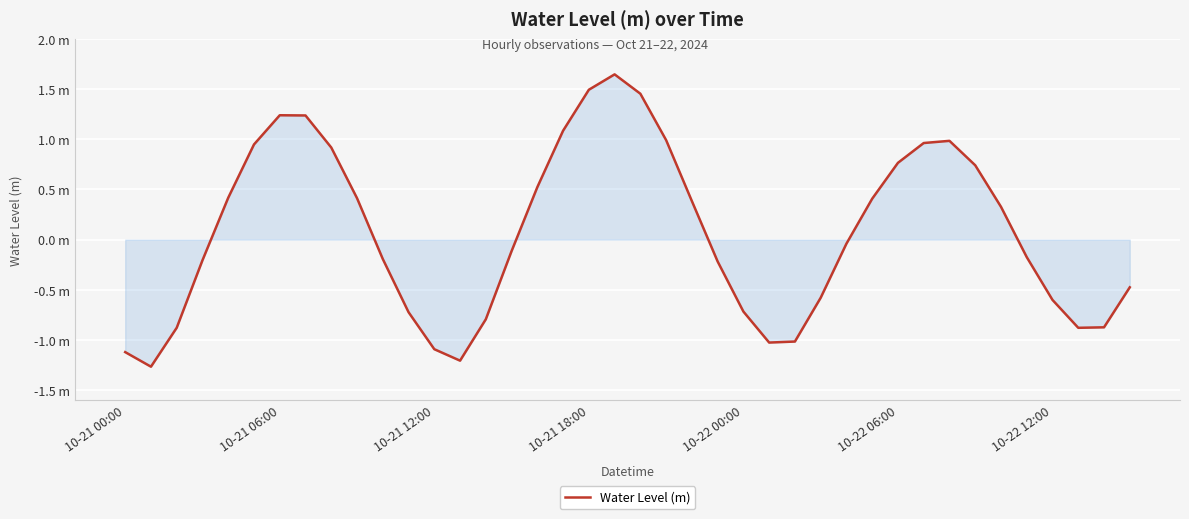

Does the chart have visible grid lines?

Yes